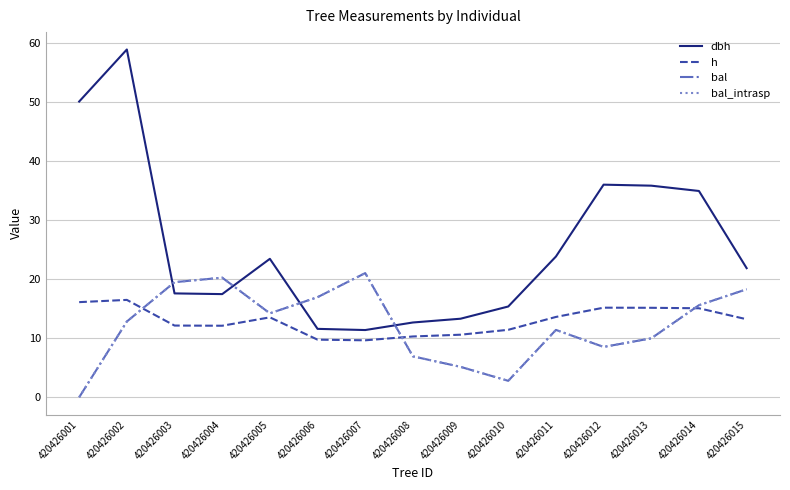

What is the sum of the dbh values at 420426002 and 420426007?

70.4